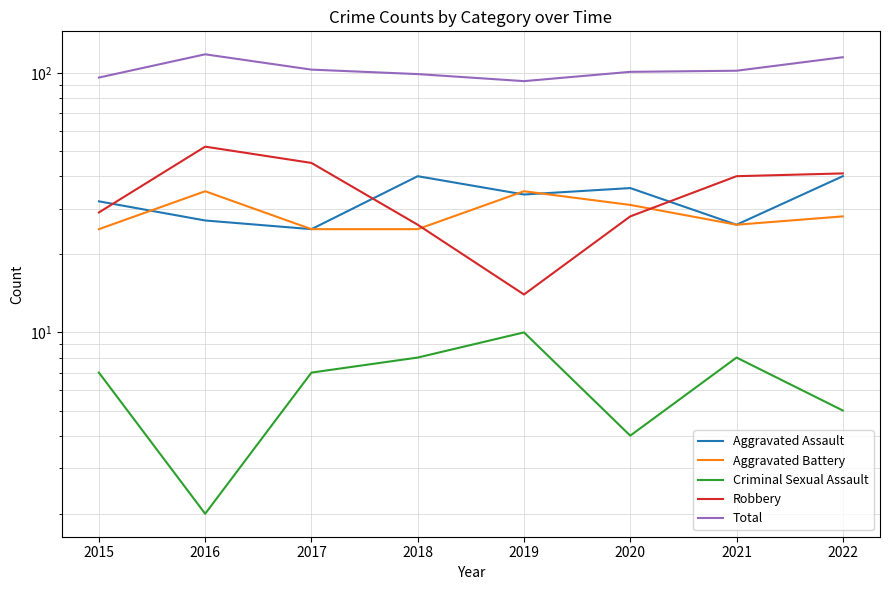

Which series changed the most between 2018 and 2020?

Aggravated Battery